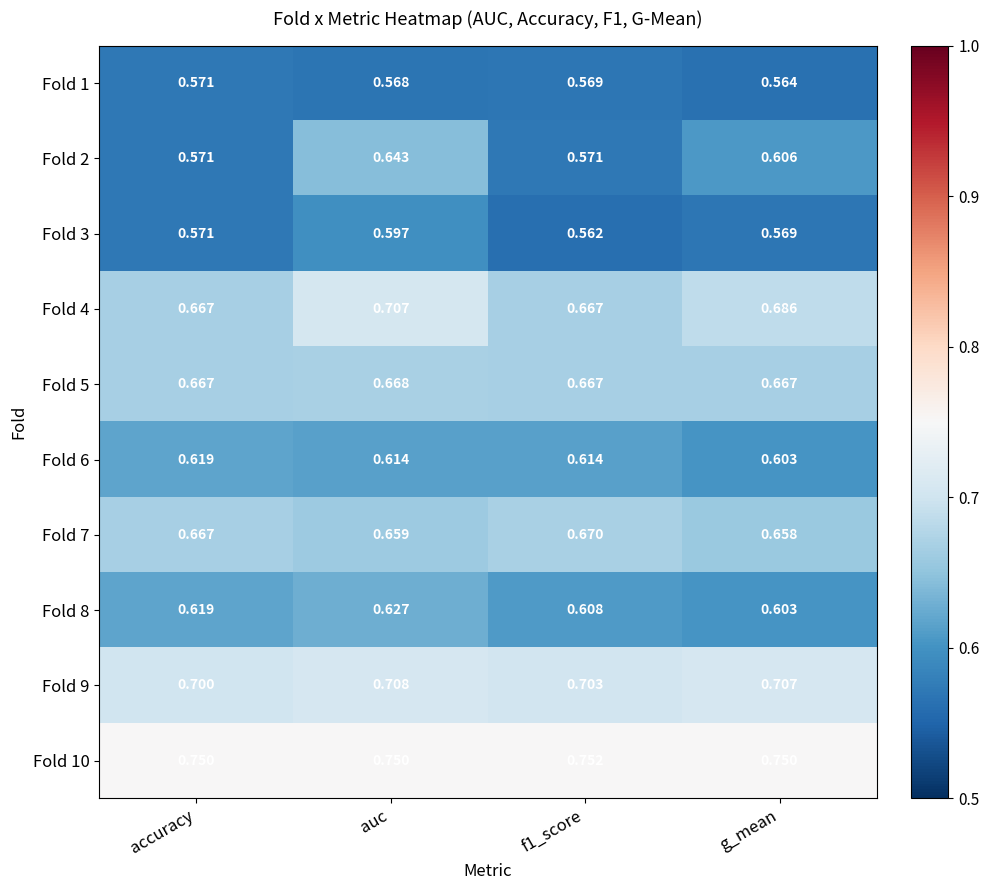

Is the value of Fold 10 at accuracy greater than the value of Fold 5 at g_mean?

Yes